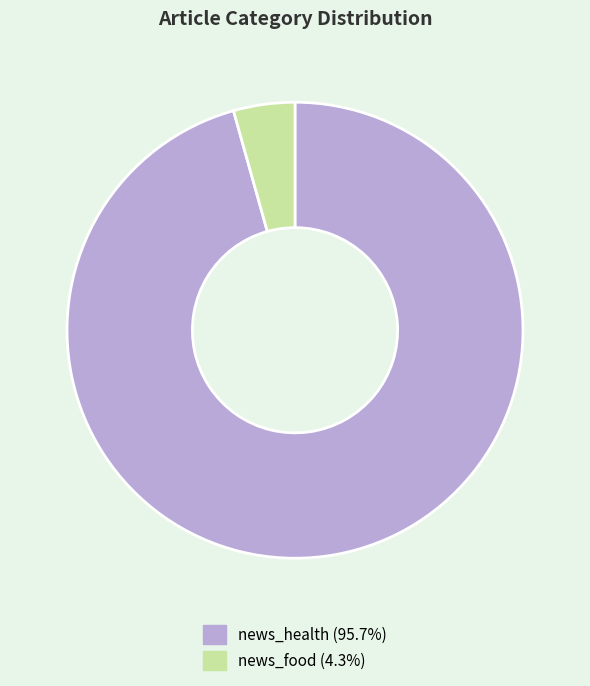

The news_food slice represents 19% of the pie. True or false?

False